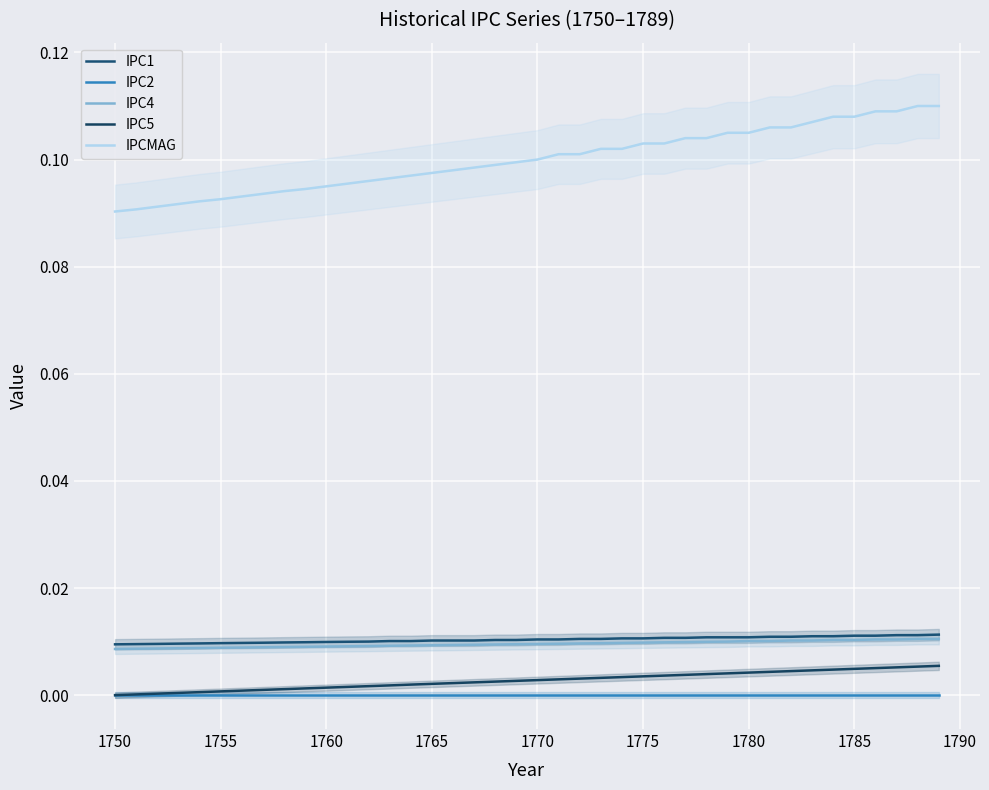

True or false: IPC2 and IPC1 intersect in this chart.

False